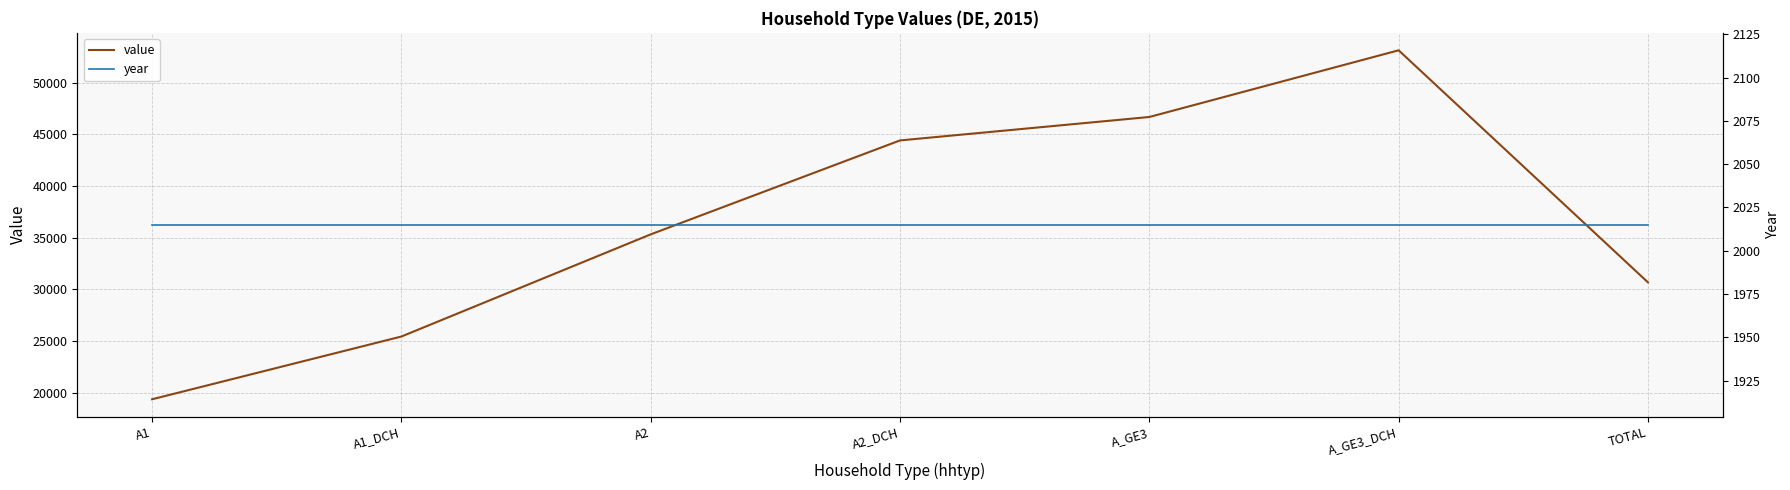

What is the sum of the year values at A2 and A2_DCH?

4030